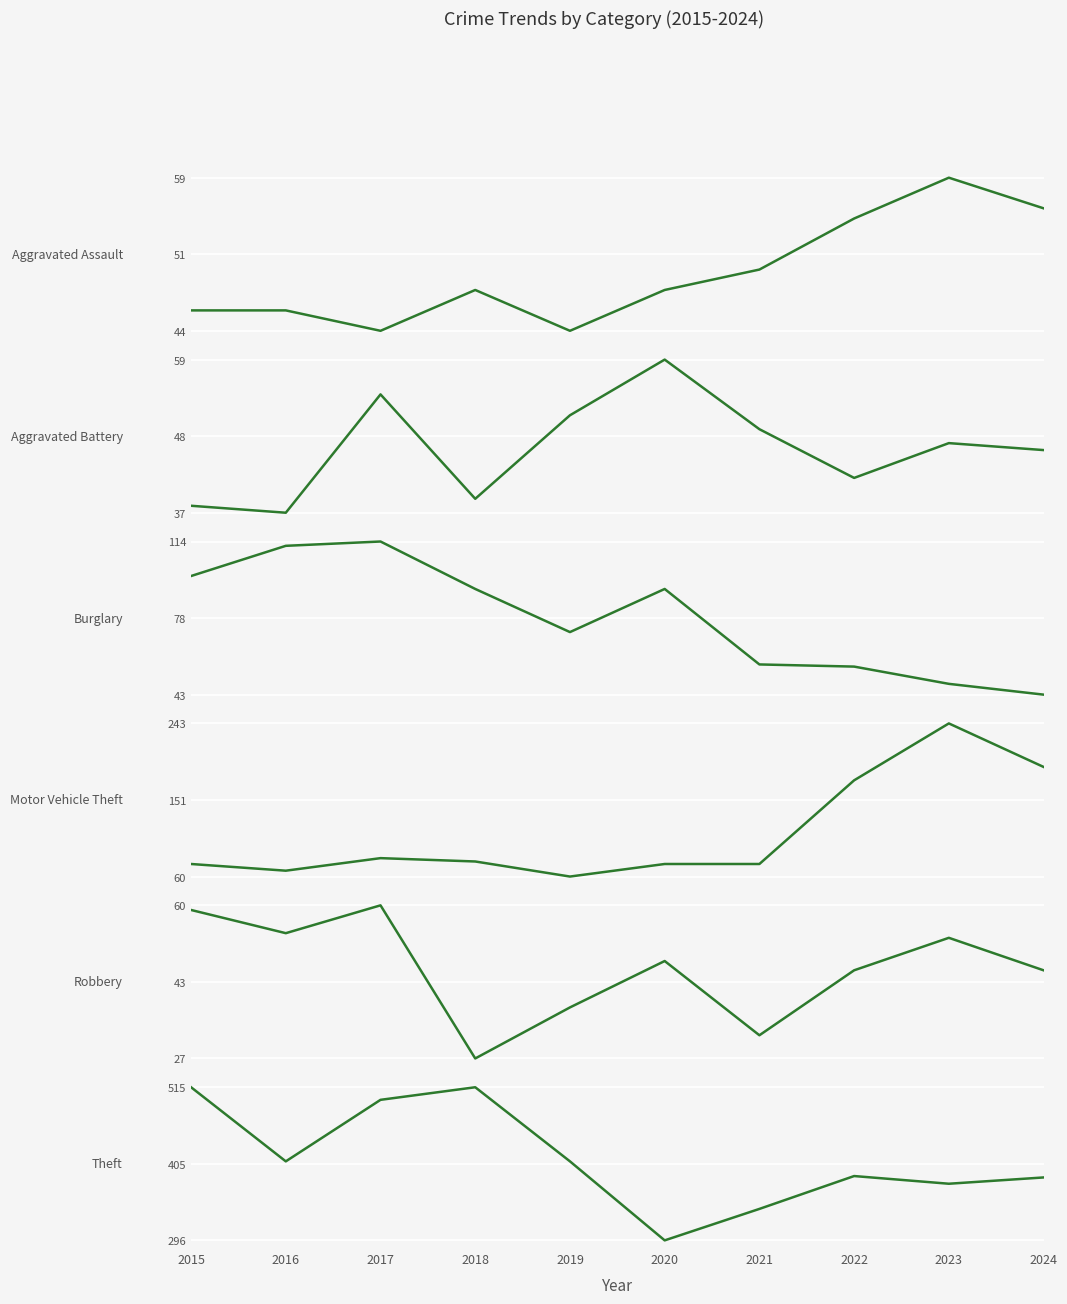

Is this an area chart (filled region under the line)?

No